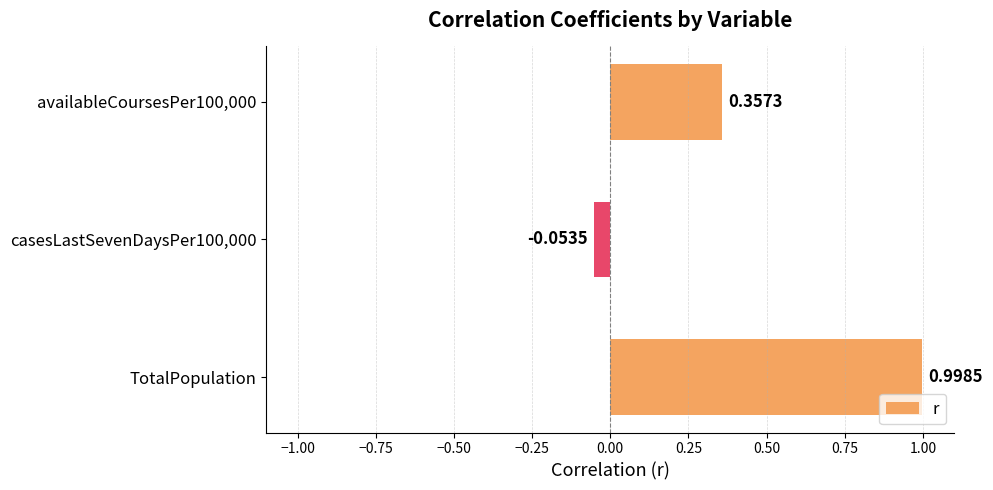

Rank the categories by value from highest to lowest.

TotalPopulation, availableCoursesPer100,000, casesLastSevenDaysPer100,000